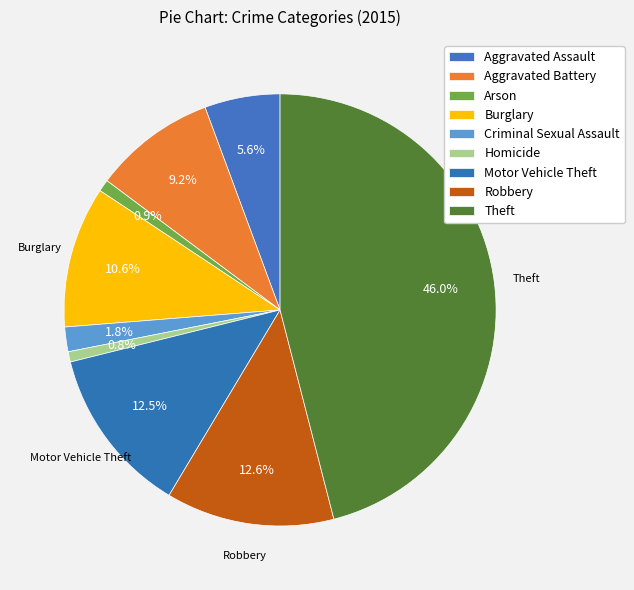

To the nearest percent, what is the average slice percentage?

11%